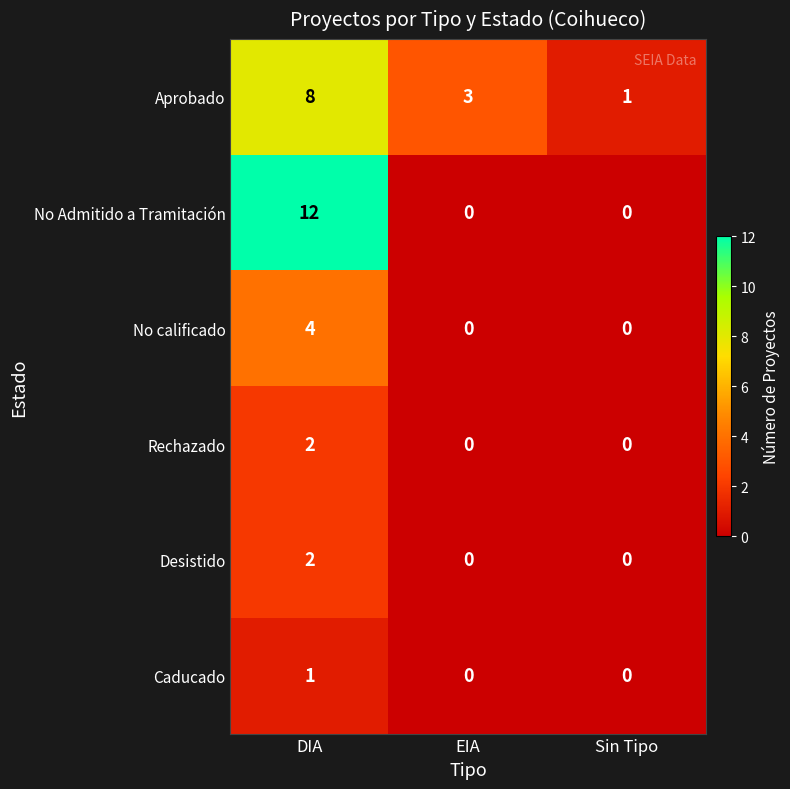

How many series are shown in this chart?

6